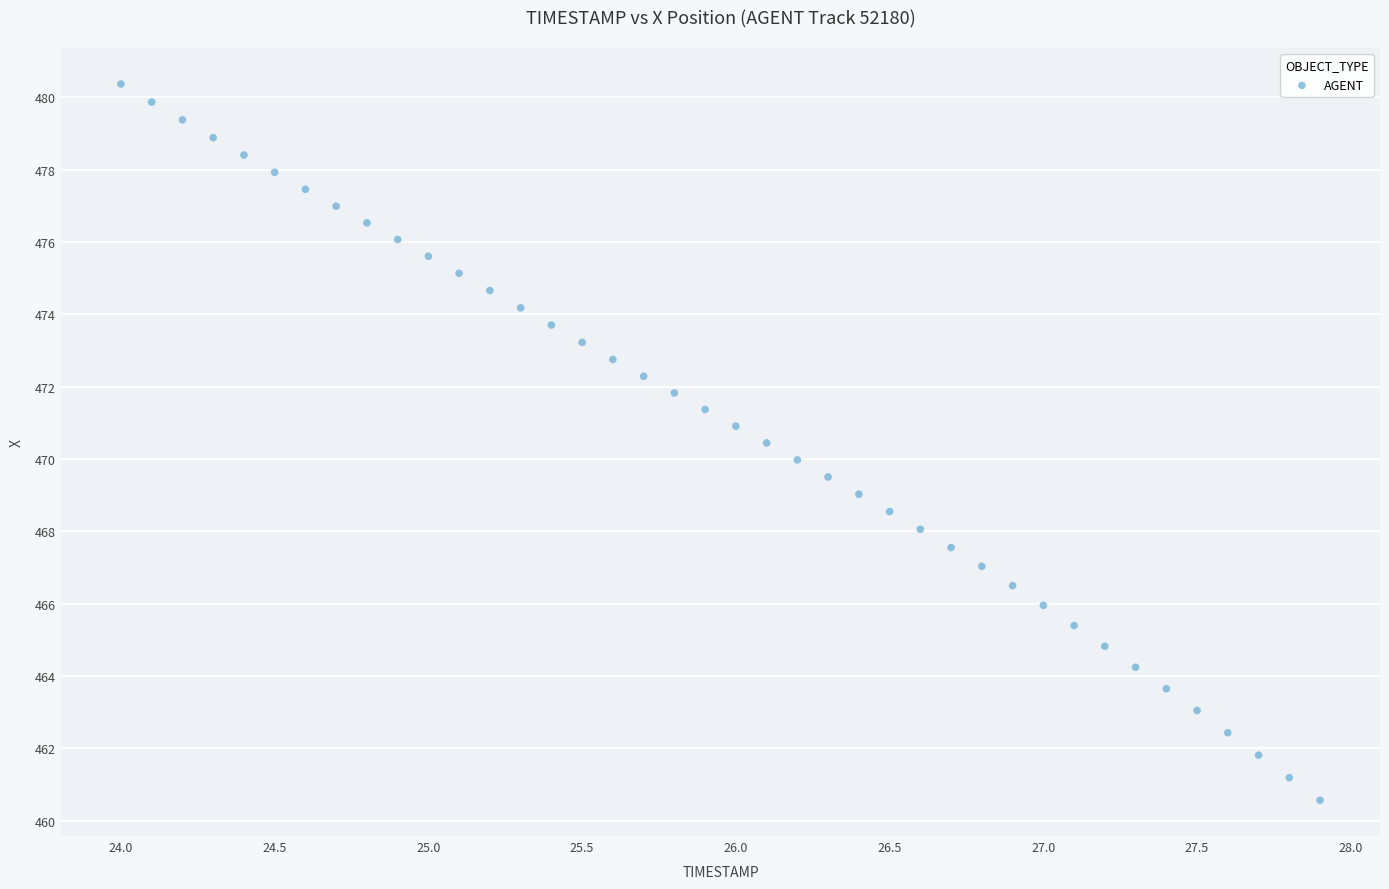

What is the range of Y values (max minus min)?

19.8